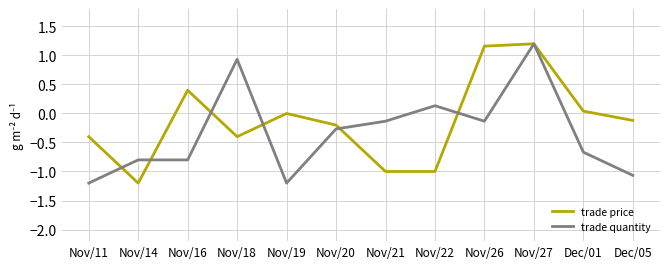

At Nov/14, list the series in order from largest to smallest.

trade quantity, trade price